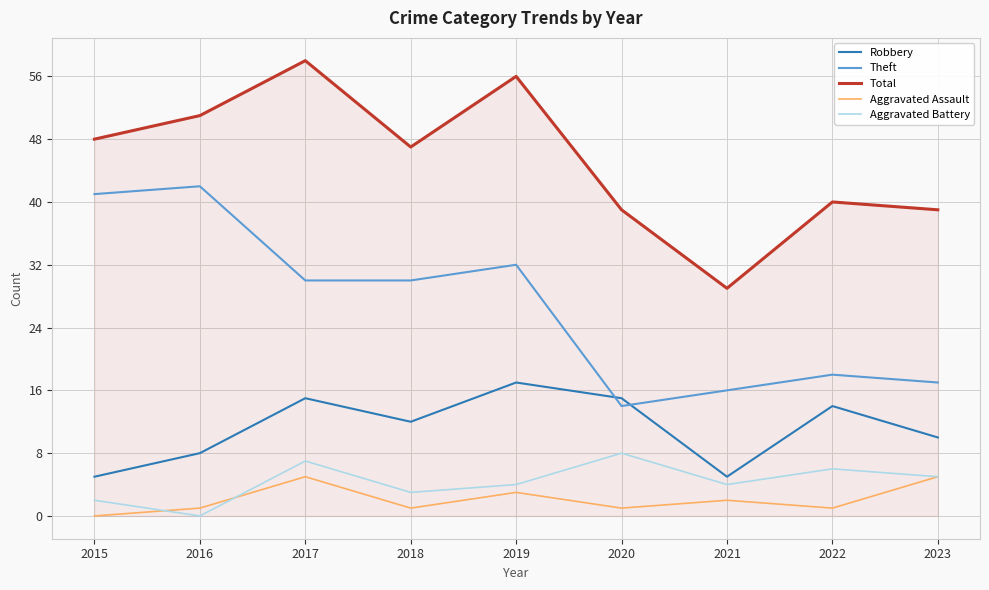

Where does the Total series first go above 47?

2015